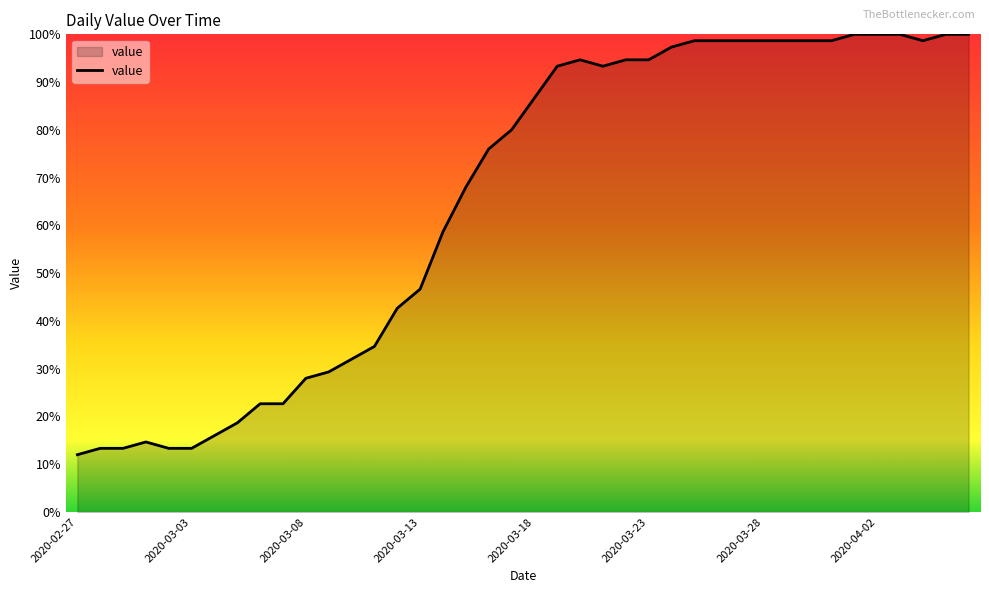

What is the smallest value displayed?

12.0